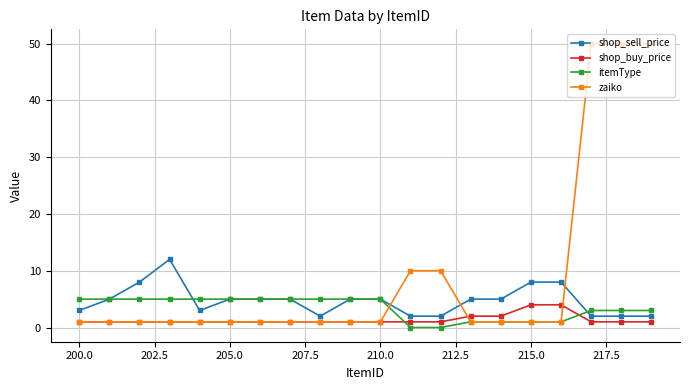

Reading left to right, list all the values displayed in this chart.

shop_sell_price: 3	5	8	12	3	5	5	5	2	5	5	2	2	5	5	8	8	2	2	2
shop_buy_price: 1	1	1	1	1	1	1	1	1	1	1	1	1	2	2	4	4	1	1	1
itemType: 5	5	5	5	5	5	5	5	5	5	5	0	0	1	1	1	1	3	3	3
zaiko: 1	1	1	1	1	1	1	1	1	1	1	10	10	1	1	1	1	50	50	50